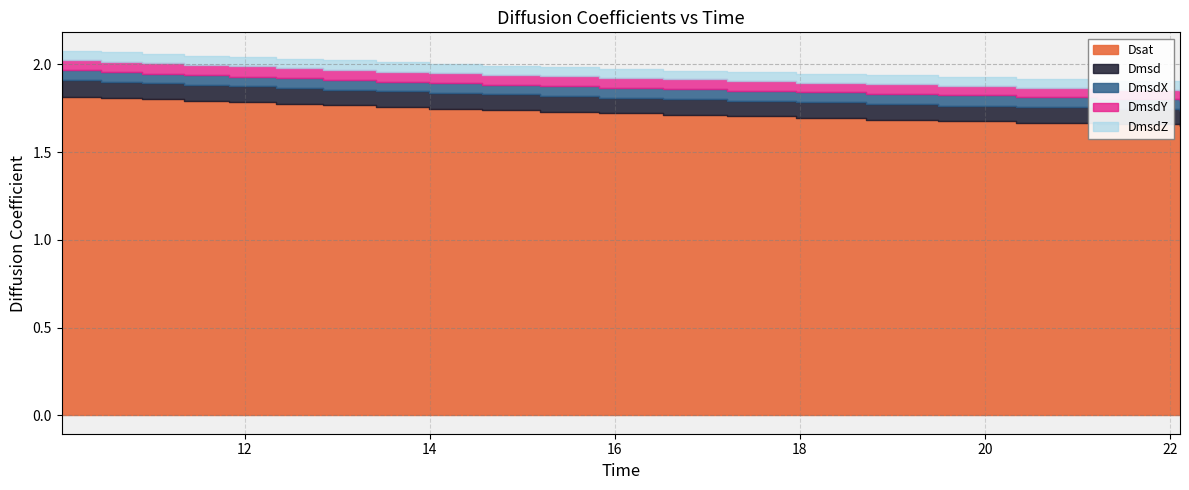

What is the difference between the second highest and minimum values in the Dsat series?

0.2